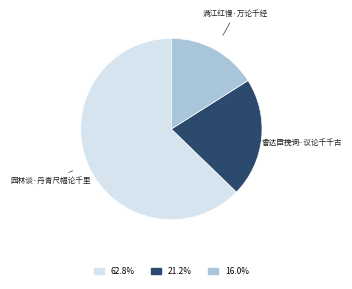

How many slices are in this pie chart?

3